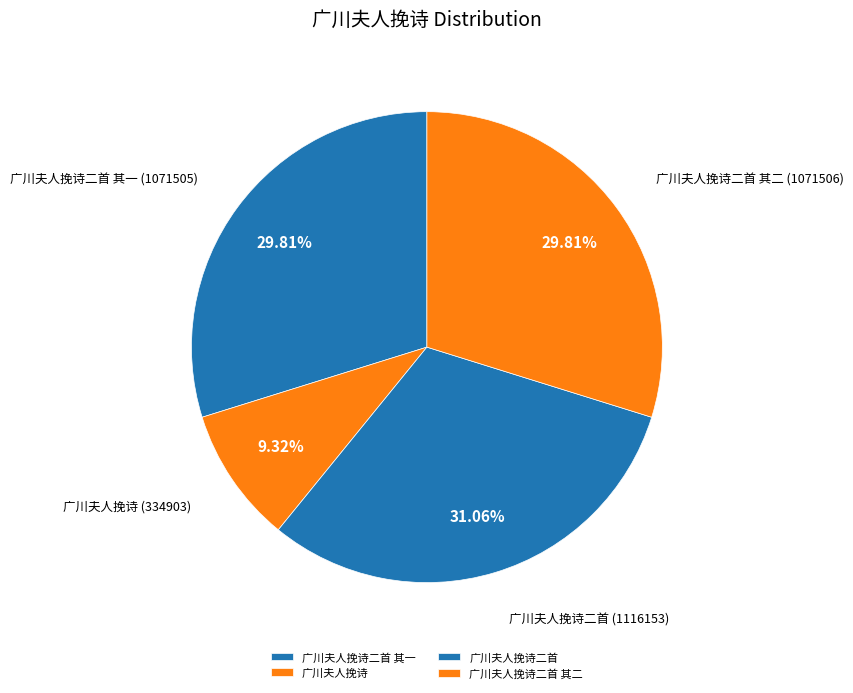

Does 广川夫人挽诗 represent more than half of the total?

No